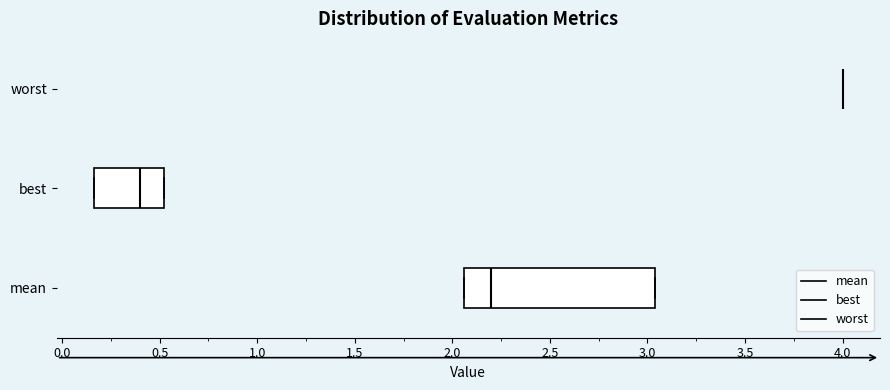

Reading bottom to top, transcribe this box plot: for each box, give where its median line is, the range the box spans, and where its two whiskers end, as read against the x-axis. The values are not printed on the chart, so give them approximately, as read against the axis.

mean: median 2.20, box 2.05 to 3.05, whiskers 2.05 to 3.05
best: median 0.40, box 0.15 to 0.50, whiskers 0.15 to 0.50
worst: box collapsed to a line at 4.00, whiskers 4.00 to 4.00